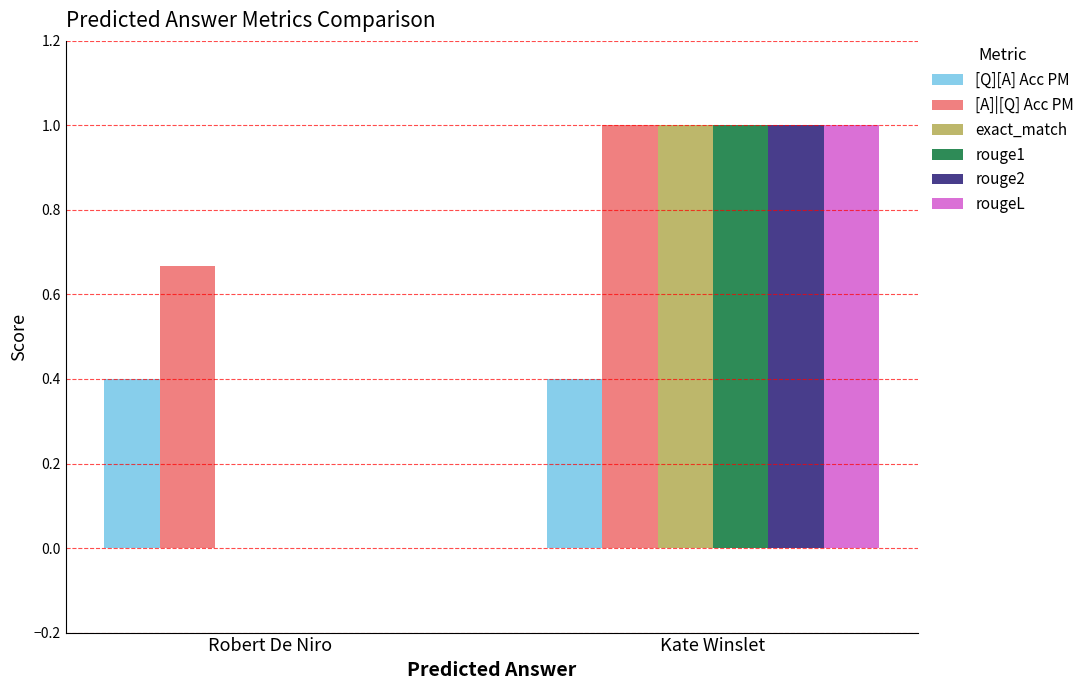

At which category is the sum across all series the highest?

Kate Winslet